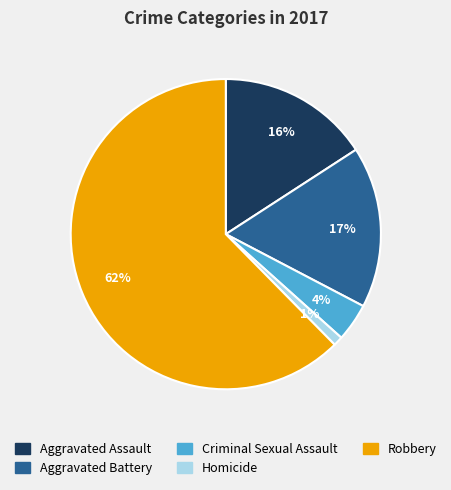

Rank the categories by value from highest to lowest.

Robbery, Aggravated Battery, Aggravated Assault, Criminal Sexual Assault, Homicide